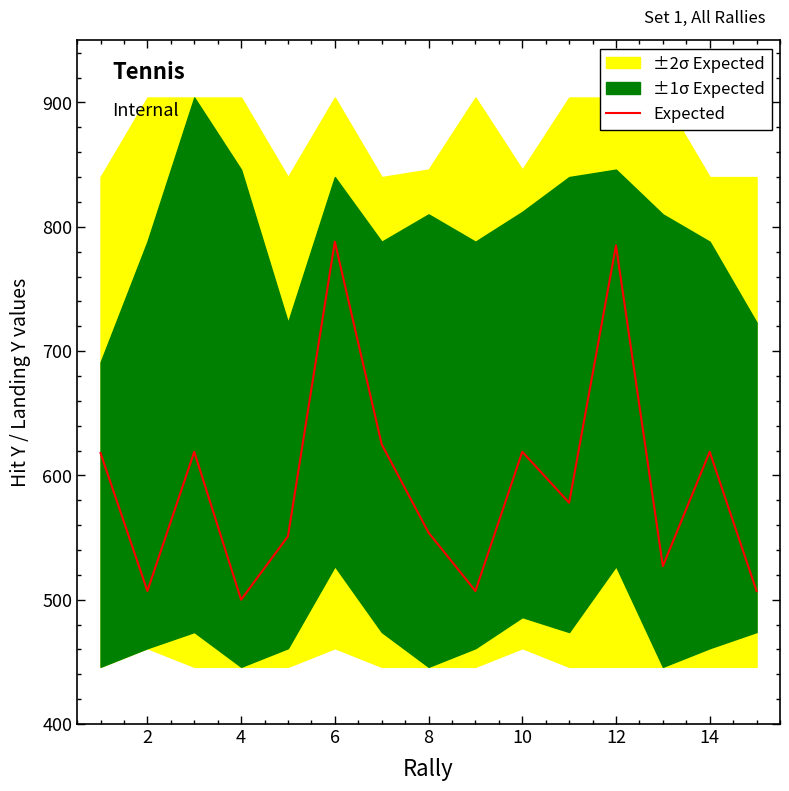

Count the number of values greater than 578.

7